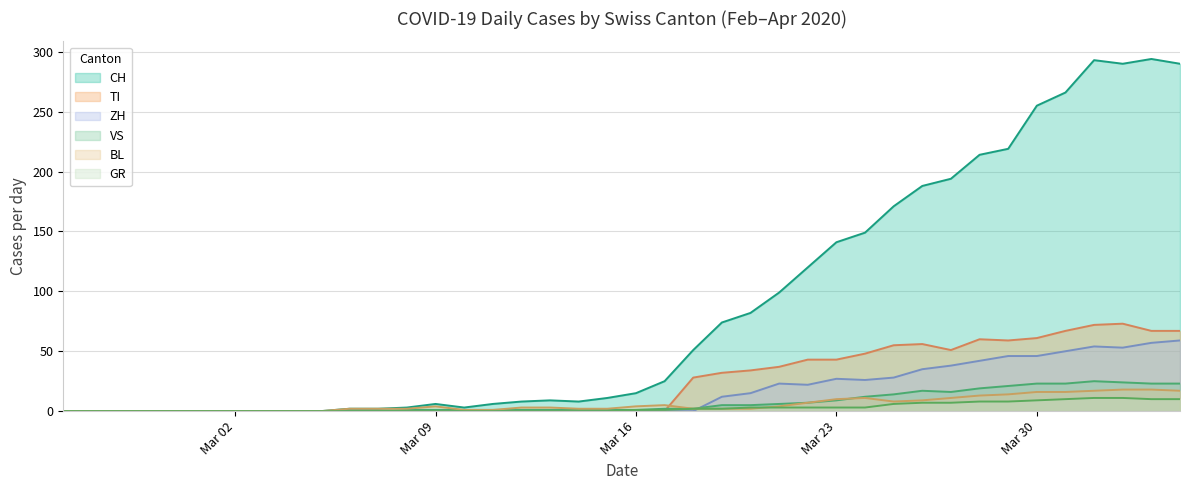

Is the value of CH at Mar 30 greater than the value of GR at Mar 30?

Yes